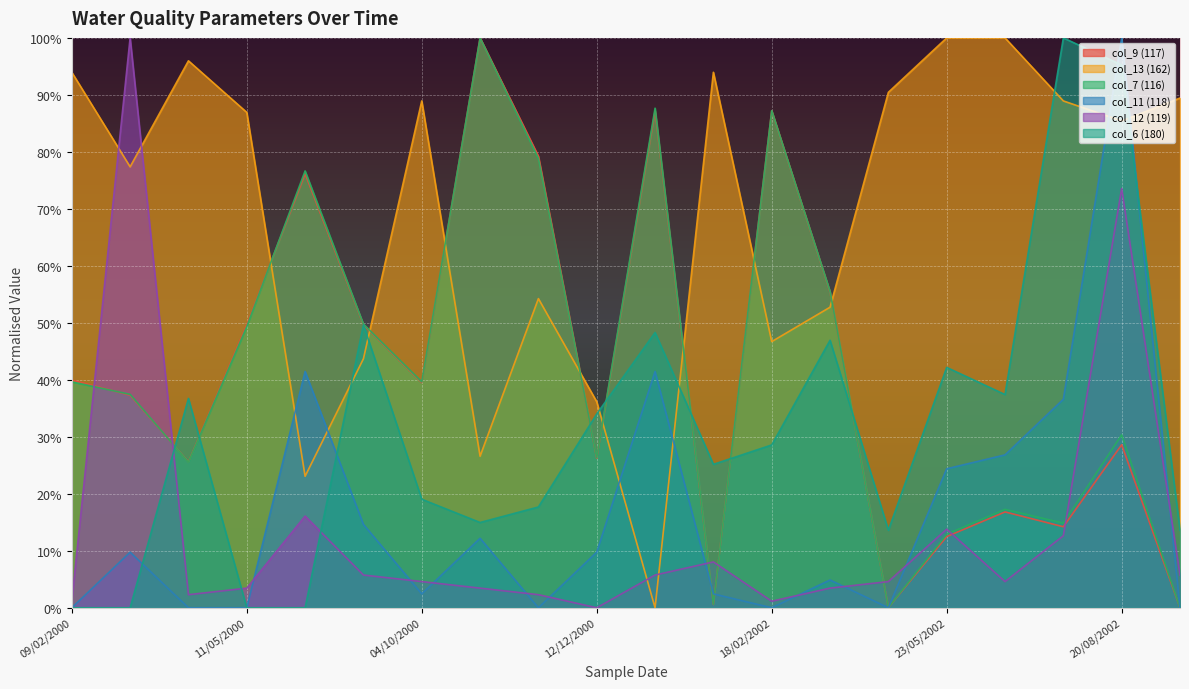

True or false: col_11 (118) has more than 2 points higher than both neighbors.

True